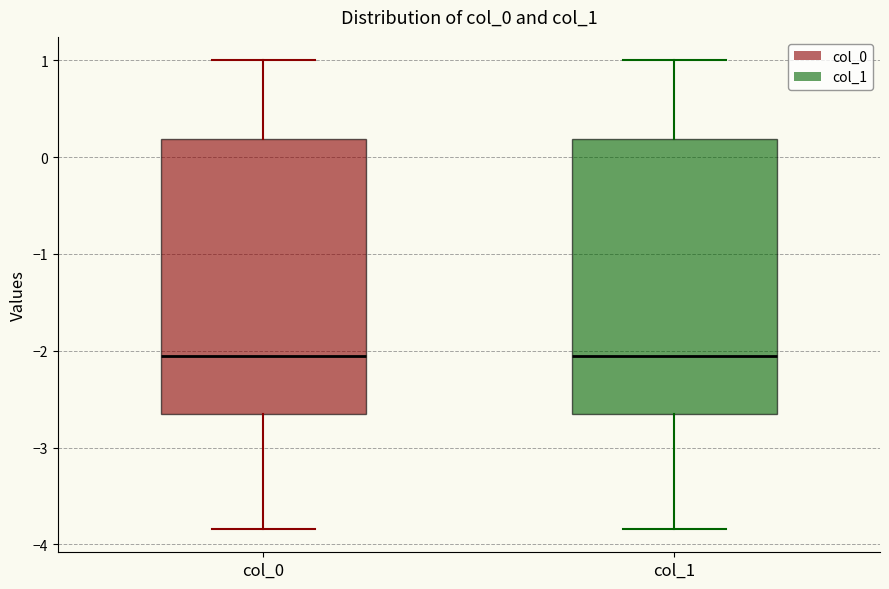

Reading left to right, transcribe this box plot: for each box, give where its median line is, the range the box spans, and where its two whiskers end, as read against the y-axis. The values are not printed on the chart, so give them approximately, as read against the axis.

col_0: median -2.1, box -2.7 to 0.2, whiskers -3.8 to 1.0
col_1: median -2.1, box -2.7 to 0.2, whiskers -3.8 to 1.0